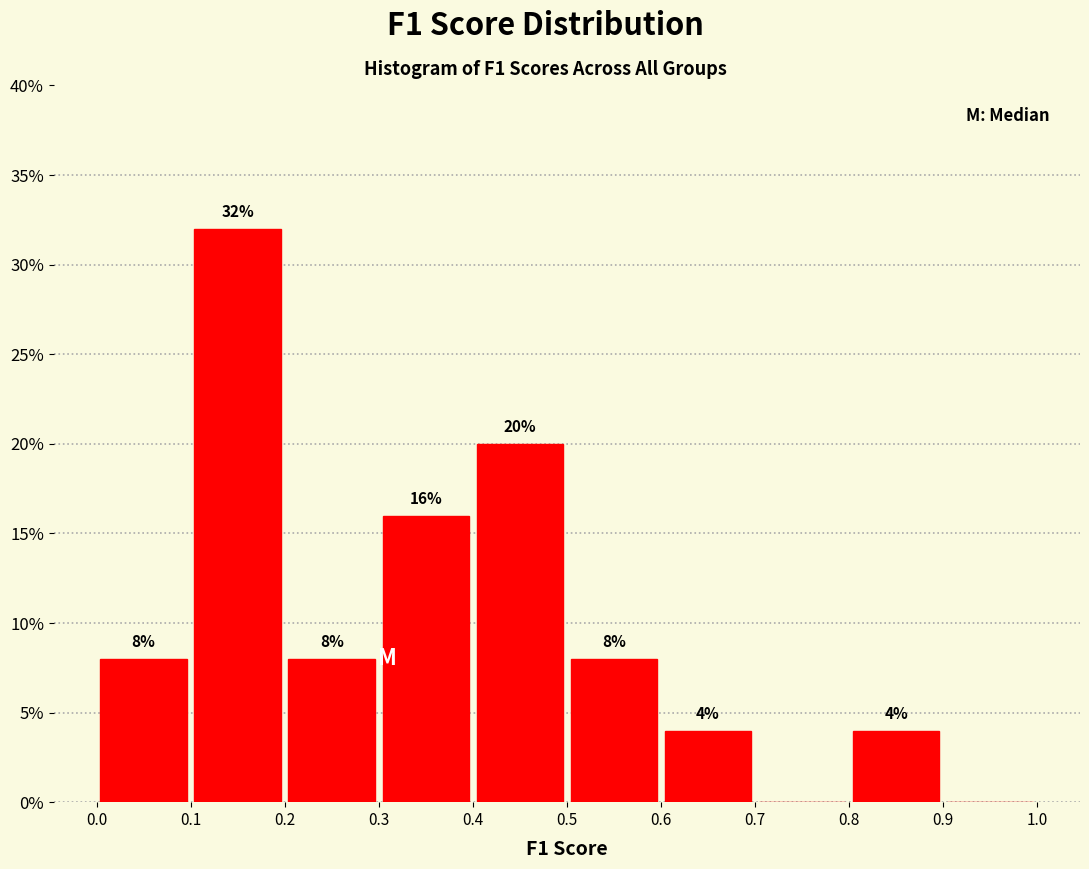

Over which range of the x-axis is the bar tallest?

0.1 to 0.2